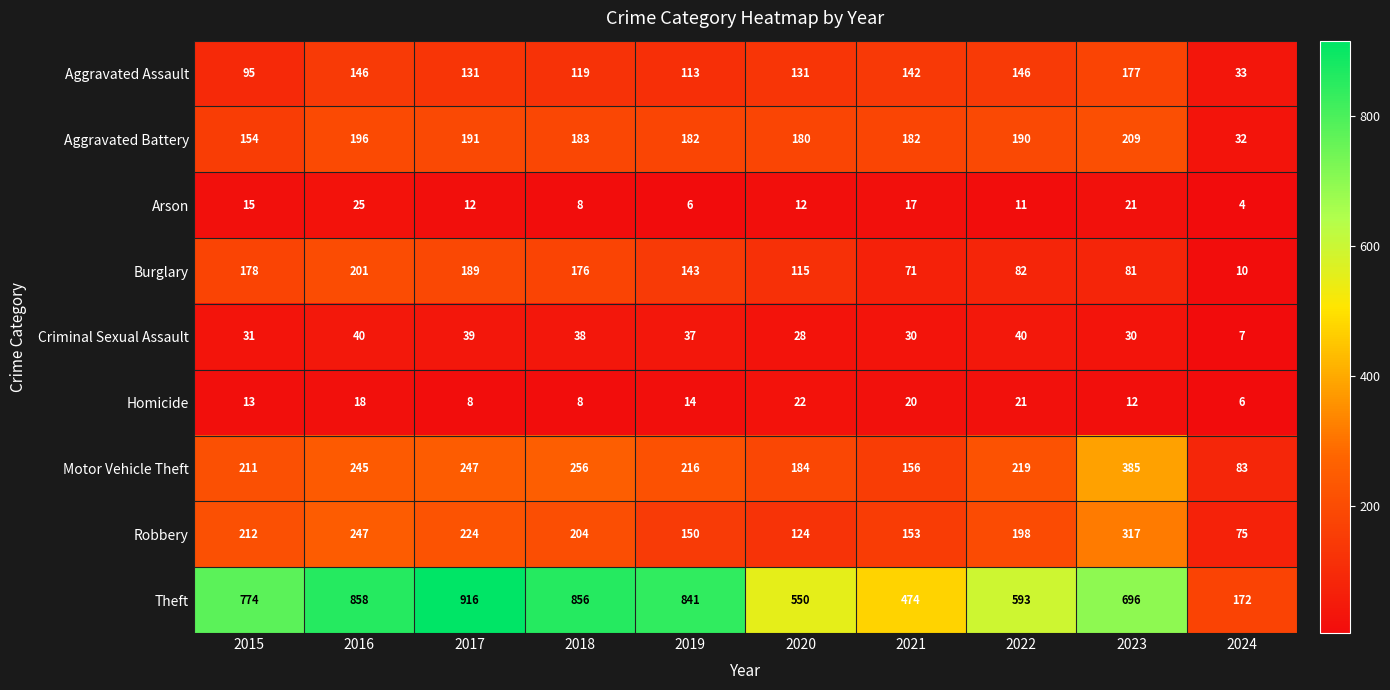

What is the sum of the Criminal Sexual Assault values at 2024 and 2023?

37